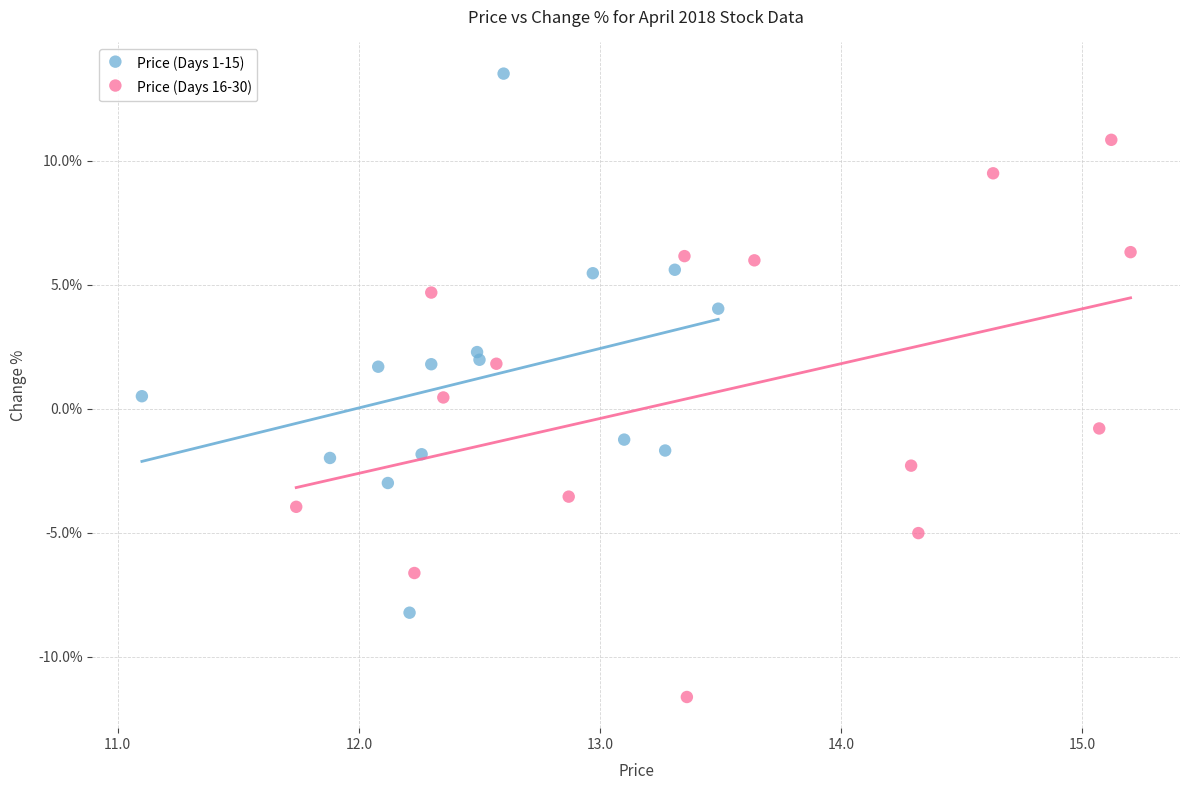

What are all the series names shown in the legend?

Price (Days 1-15), Price (Days 16-30)